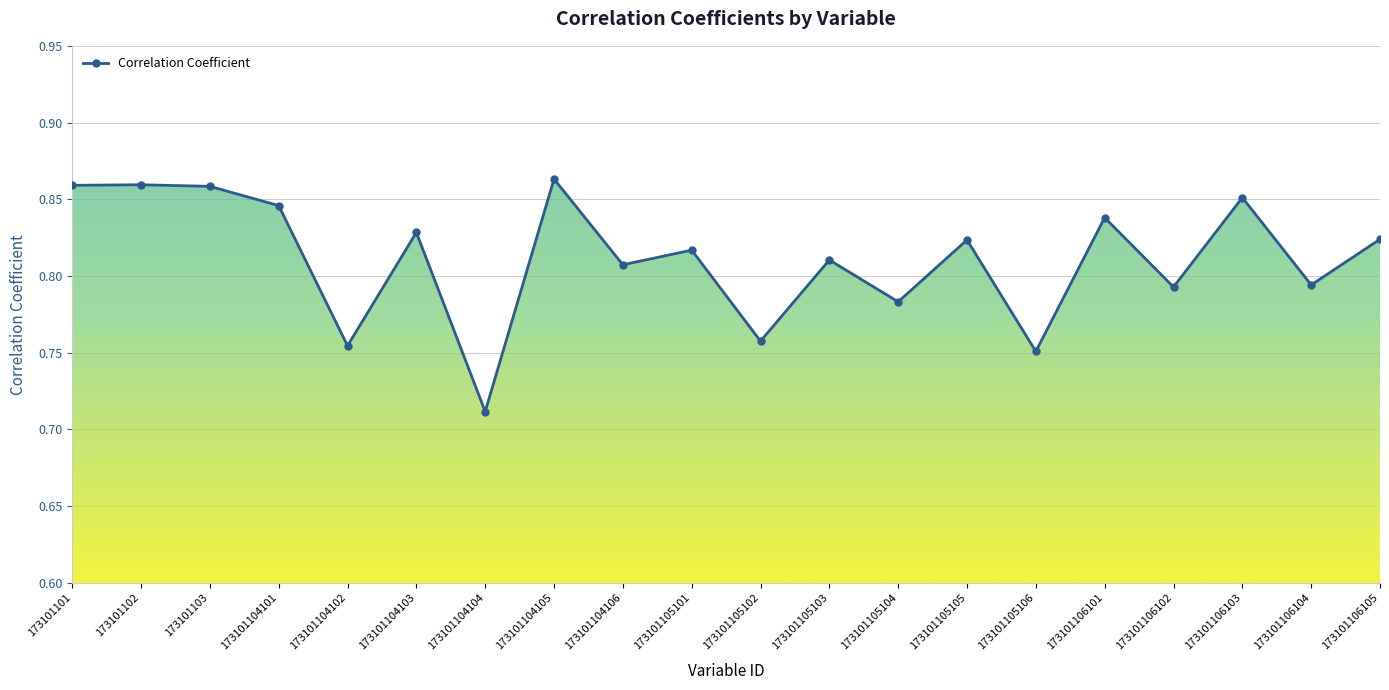

Where is the data nearest to the value 0?

173101104104